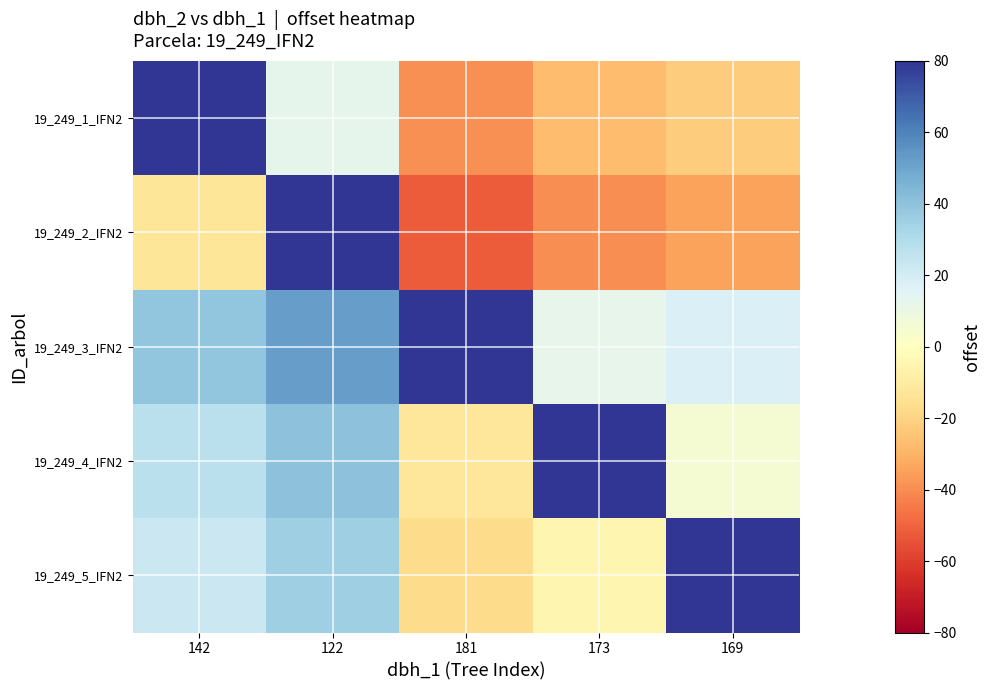

Reading right to left, list all the values displayed in this chart.

19_249_1_IFN2: 169=-22	173=-27	181=-39	122=13	142=141
19_249_2_IFN2: 169=-35	173=-40	181=-52	122=128	142=-13
19_249_3_IFN2: 169=17	173=12	181=180	122=52	142=39
19_249_4_IFN2: 169=5	173=168	181=-12	122=40	142=27
19_249_5_IFN2: 169=163	173=-5	181=-17	122=35	142=22